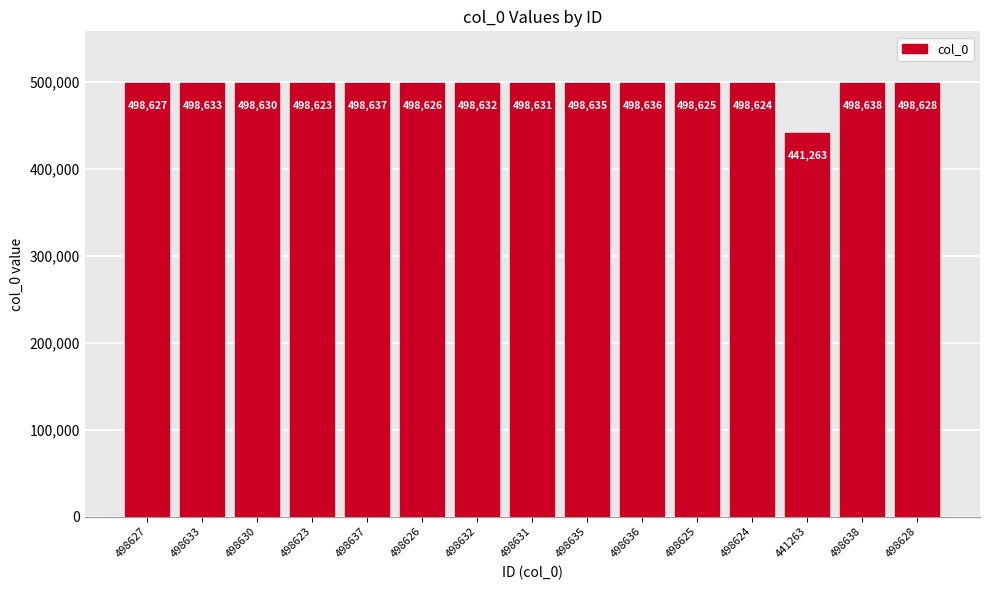

Rank the categories by value from highest to lowest.

498638, 498637, 498636, 498635, 498633, 498632, 498631, 498630, 498628, 498627, 498626, 498625, 498624, 498623, 441263